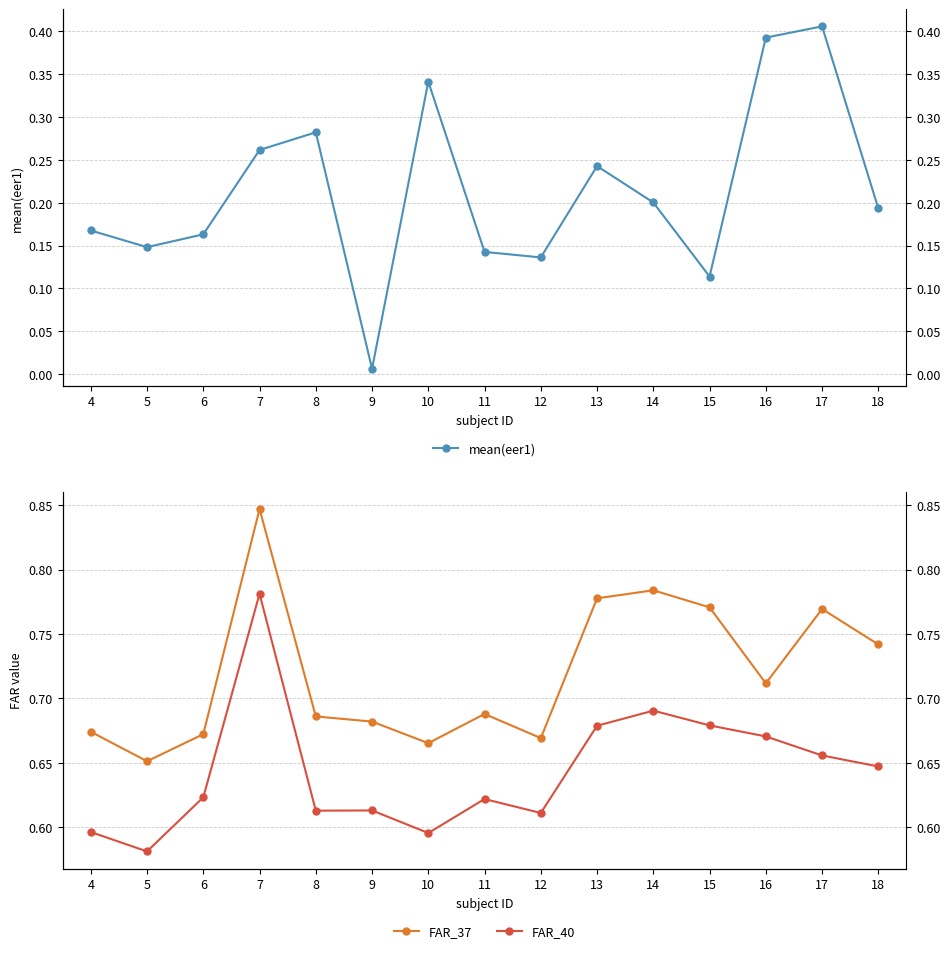

True or false: FAR_37 and FAR_40 cross at least once.

False